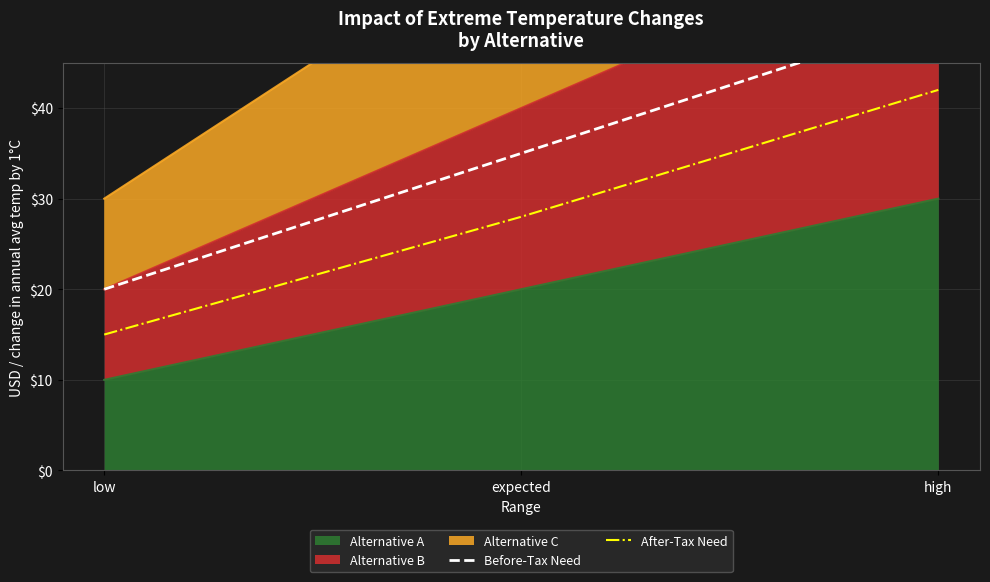

Is the value of Before-Tax Need at expected greater than the value of After-Tax Need at expected?

Yes